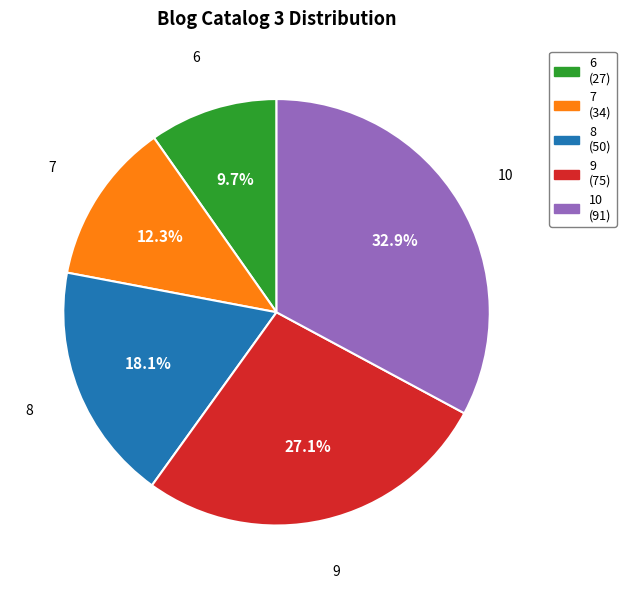

To the nearest percent, what is the difference between the largest and smallest slice percentages?

23%